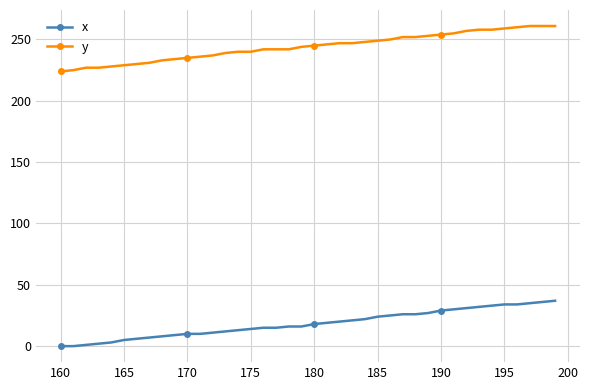

Which series has the largest total across all categories?

y